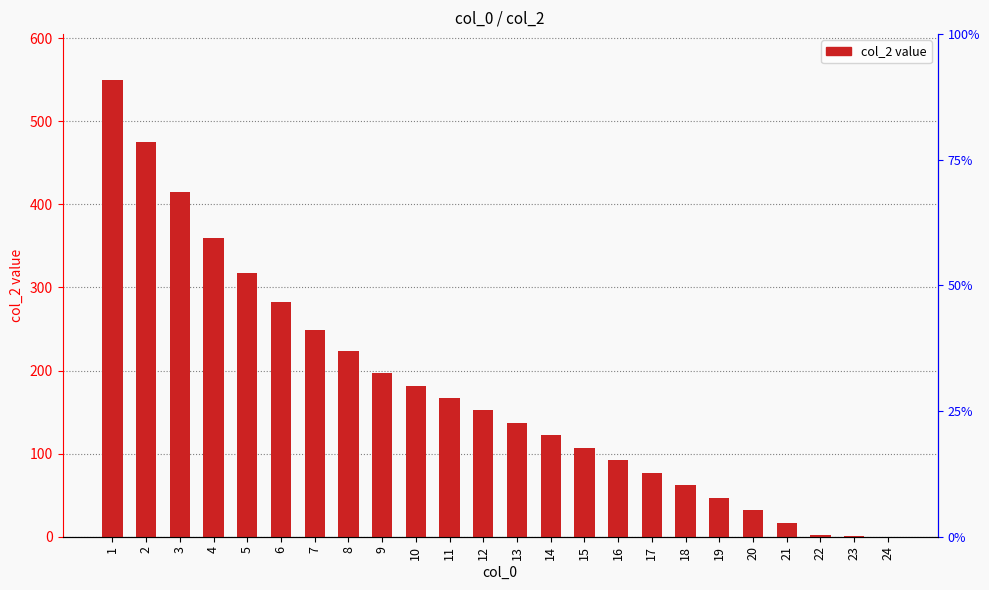

What is the change in value from 20 to 21?

-15